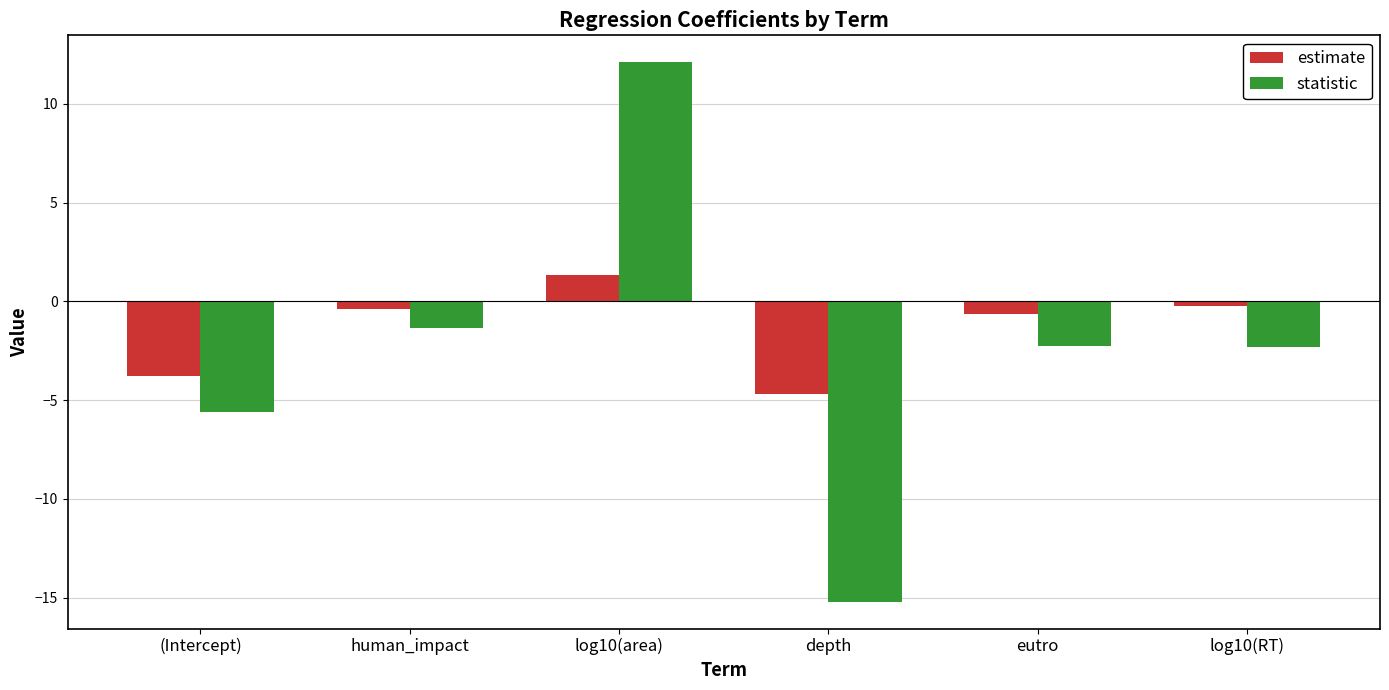

How many data points in statistic are above -2?

2